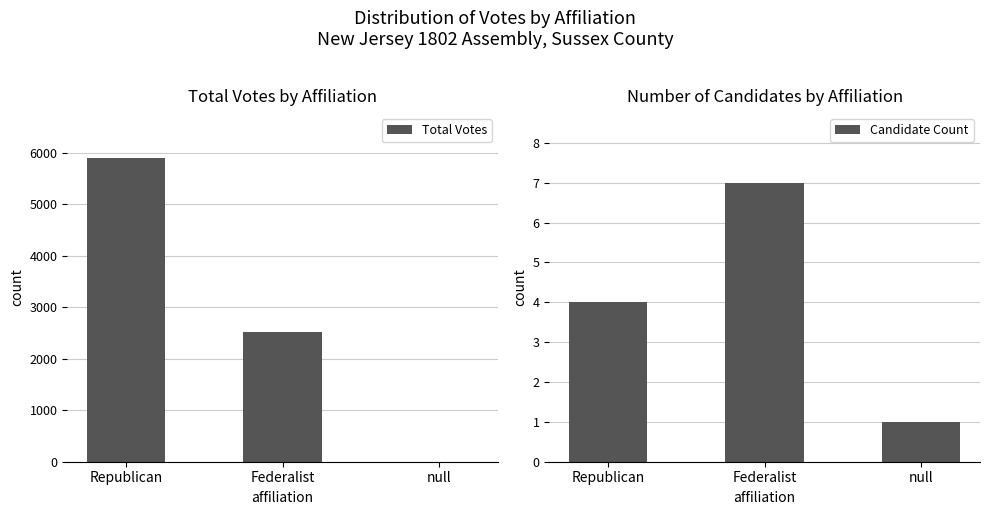

Is the value of Total Votes at Republican greater than the value of Candidate Count at Federalist?

Yes